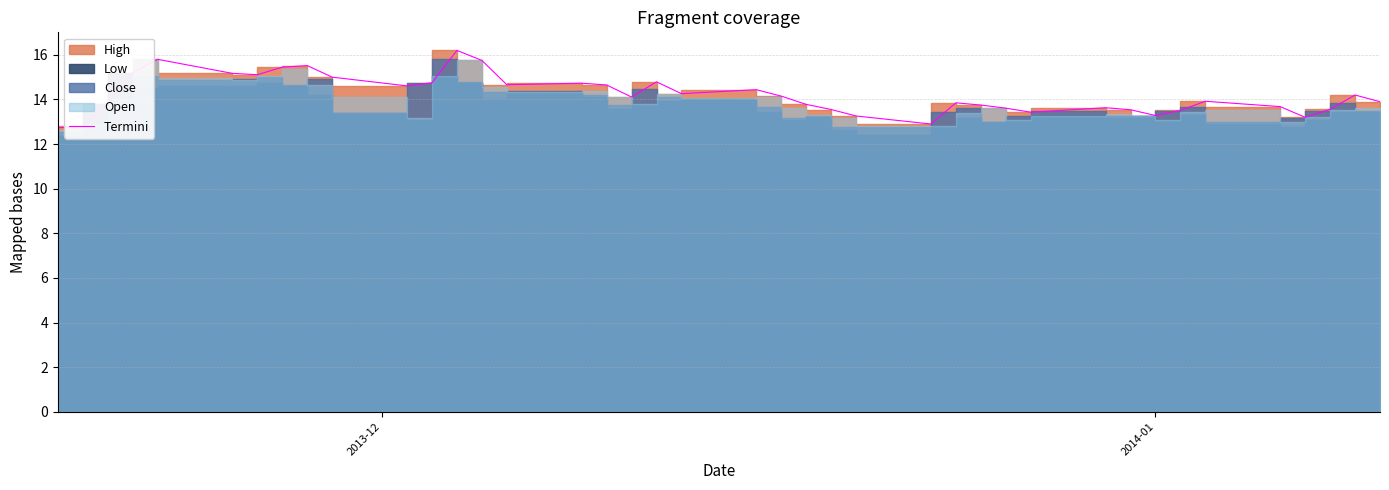

How many data points are above 14?

20